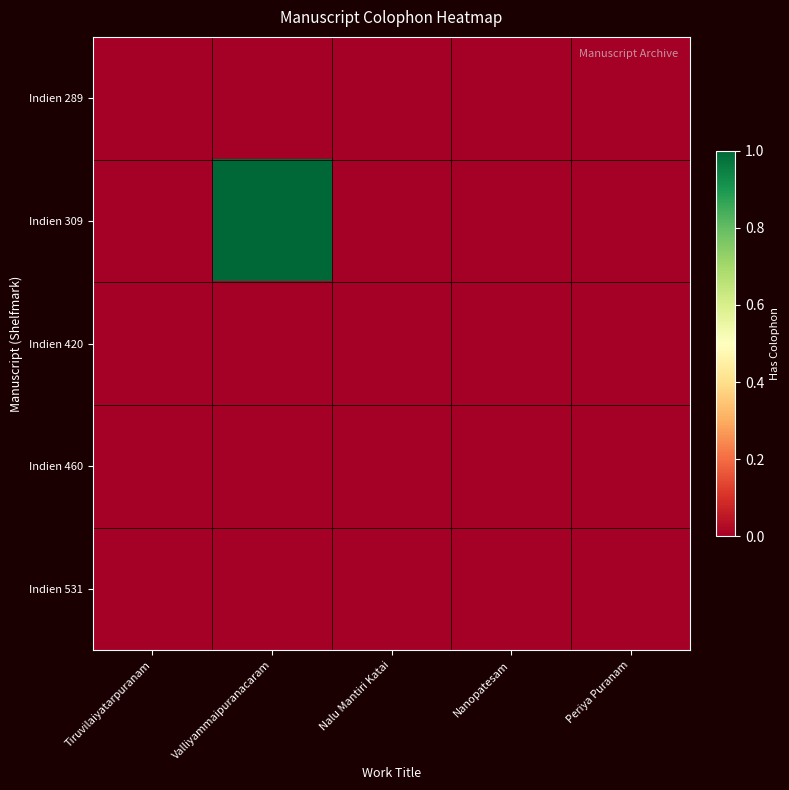

Which series has the largest total across all categories?

Indien 309